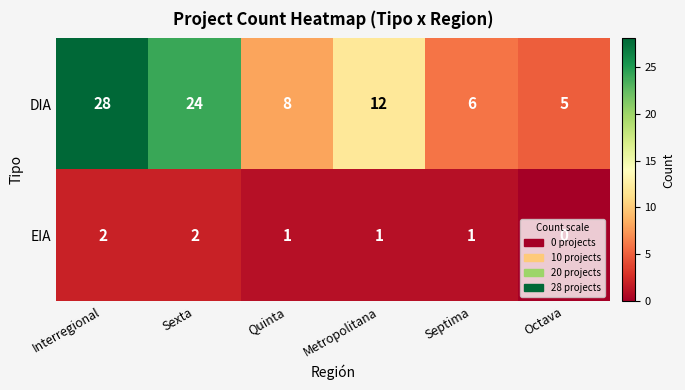

How many distinct data groups are displayed?

2